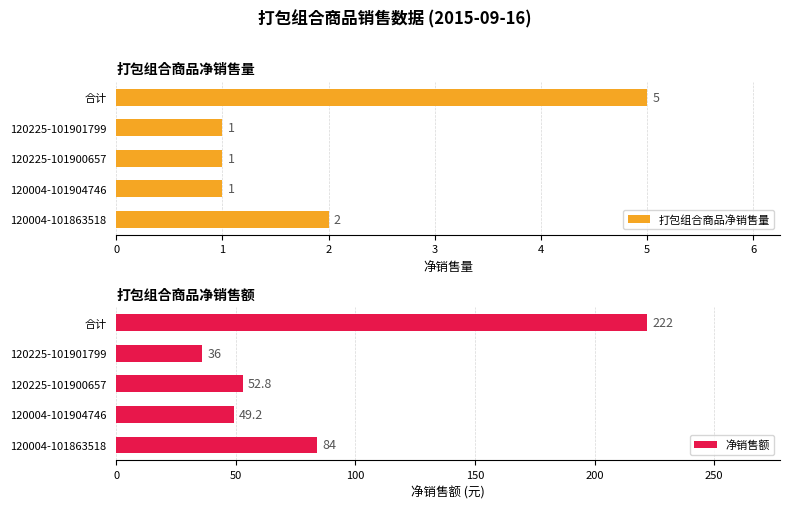

True or false: 打包组合商品净销售量 has a value of 2 at 120004-101863518.

True